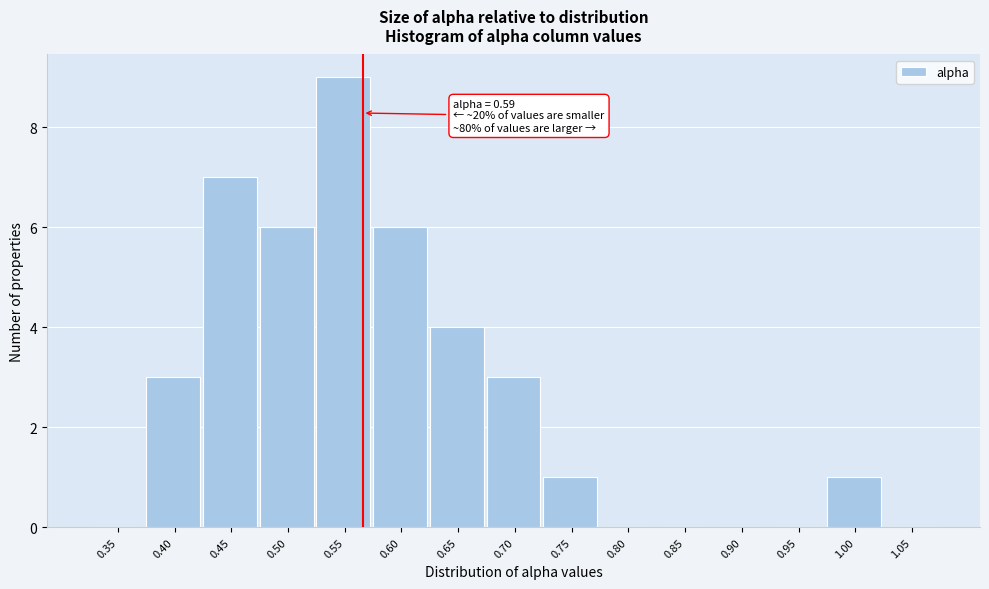

Reading left to right, transcribe all the data shown in this chart.

0.35=0	0.40=3	0.45=7	0.50=6	0.55=9	0.60=6	0.65=4	0.70=3	0.75=1	0.80=0	0.85=0	0.90=0	0.95=0	1.00=1	1.05=0